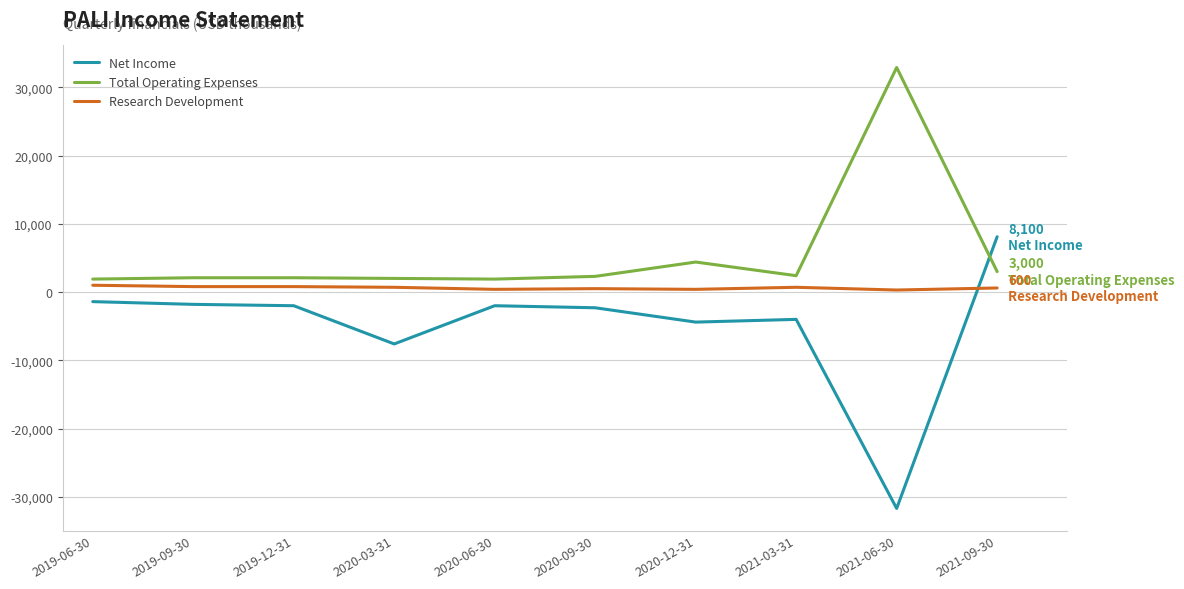

Which series has the widest spread of values?

Net Income